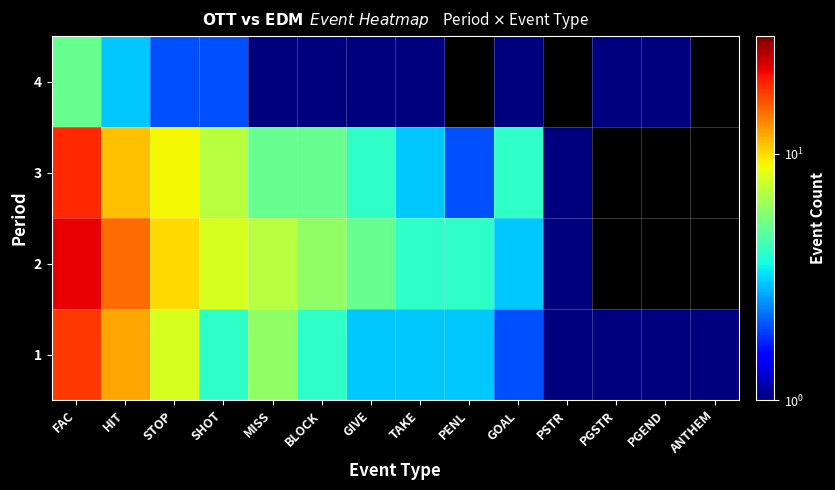

Between SHOT and PGSTR, which is larger?

SHOT